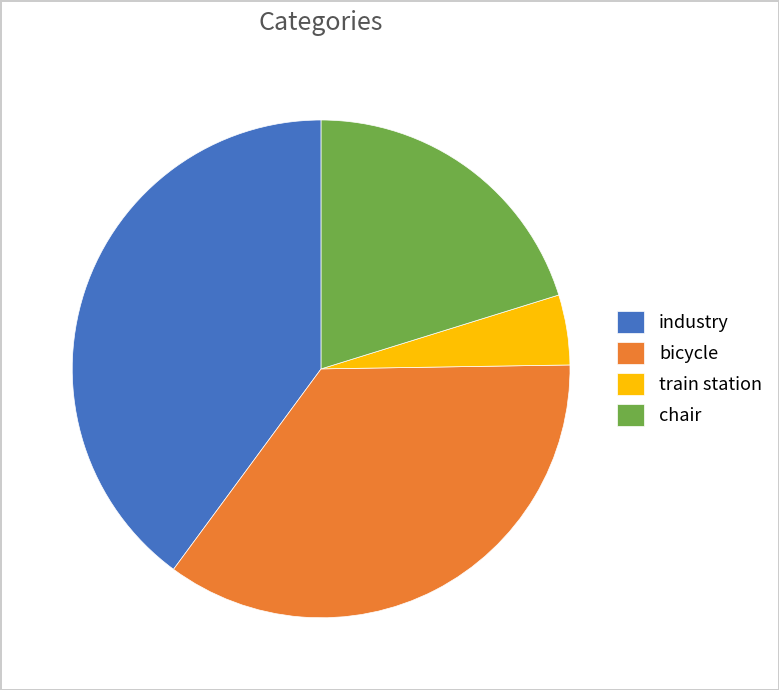

Is the sum of train station and industry greater than half?

No